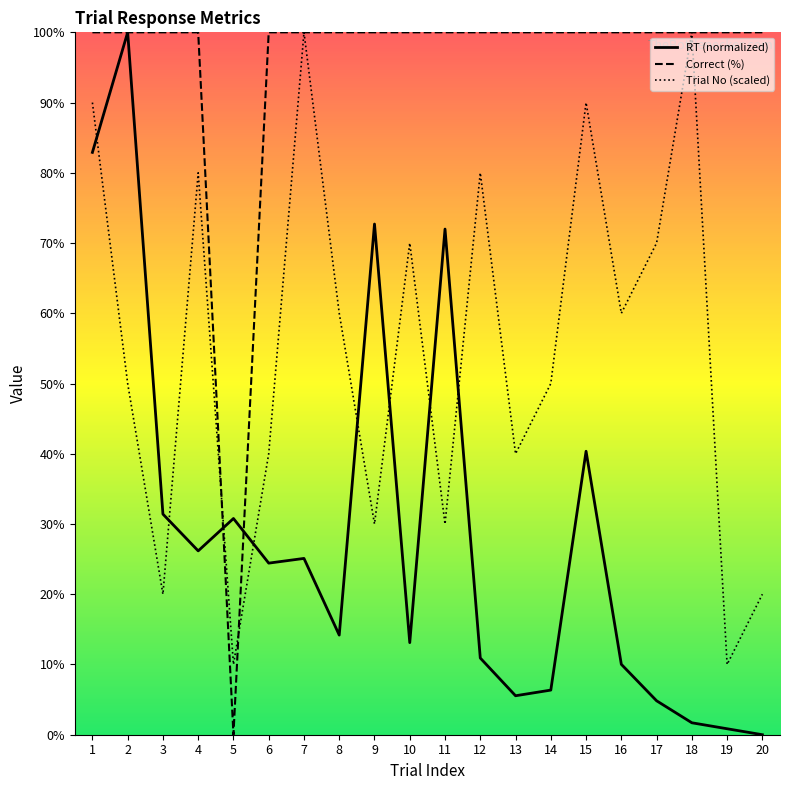

At which label is RT (normalized) closest to 50?

15